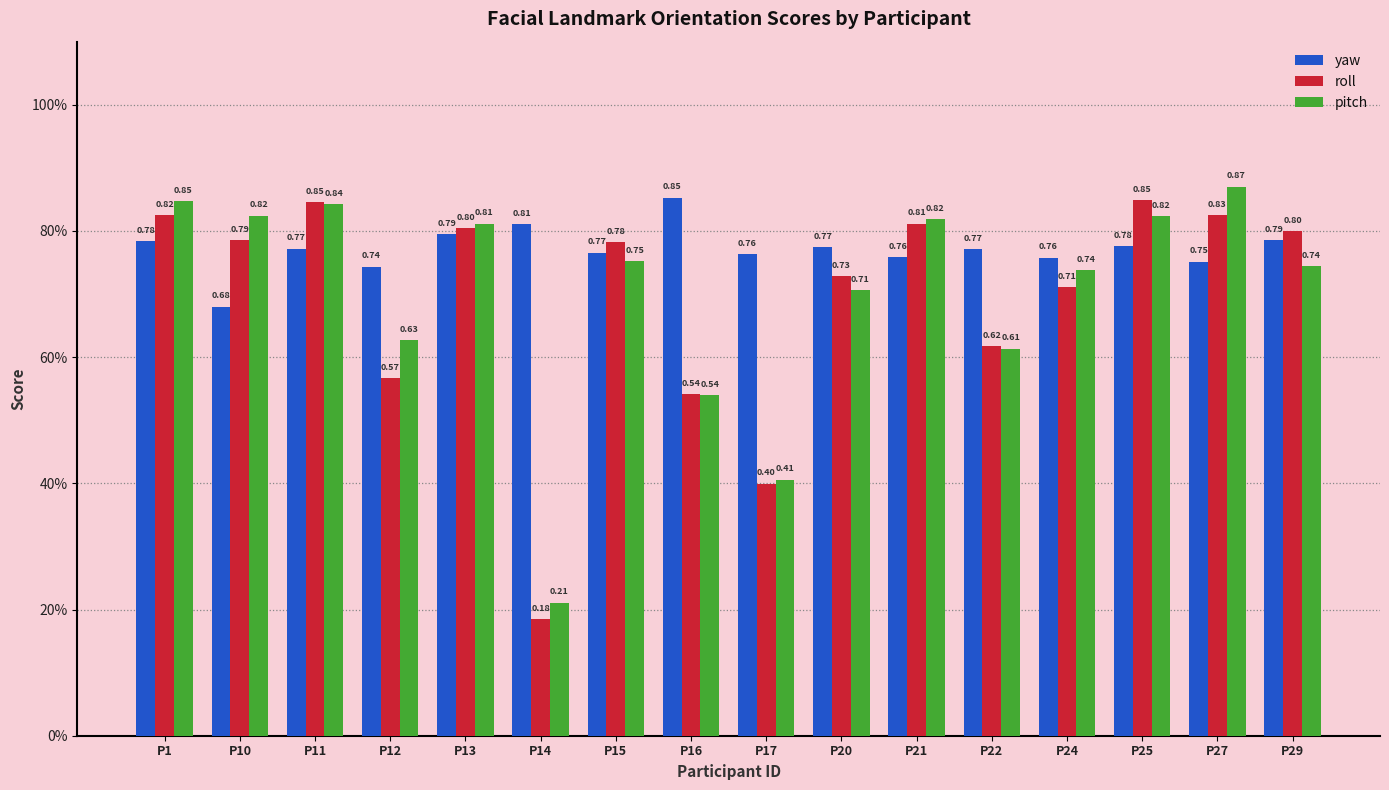

What is the sum of the yaw values at P11 and P21?

1.5